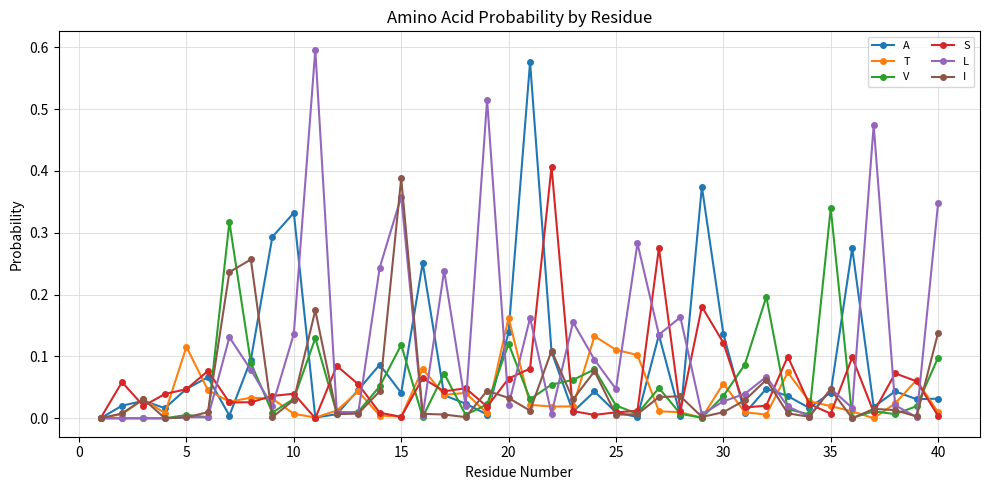

How many intersections are there between T and S?

17